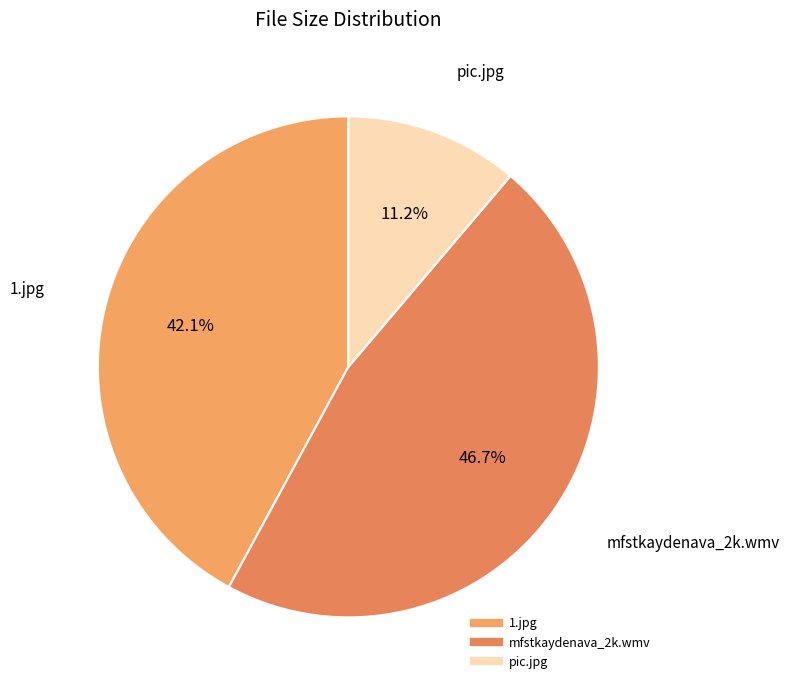

To the nearest percent, what is the difference between the mfstkaydenava_2k.wmv and pic.jpg slice percentages?

36%